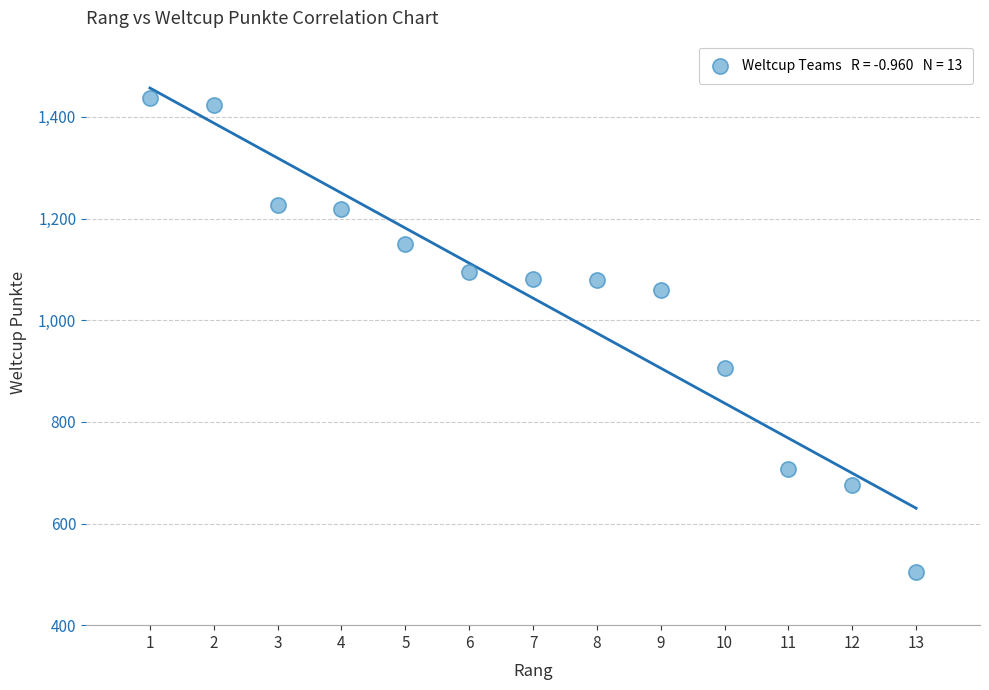

What Y value in the scatter plot is closest to 971?

906